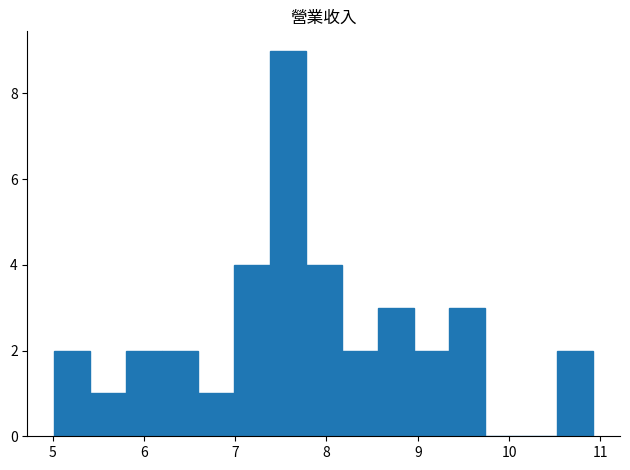

Read against the x-axis, roughly where is the centre of the tallest bar?

7.6